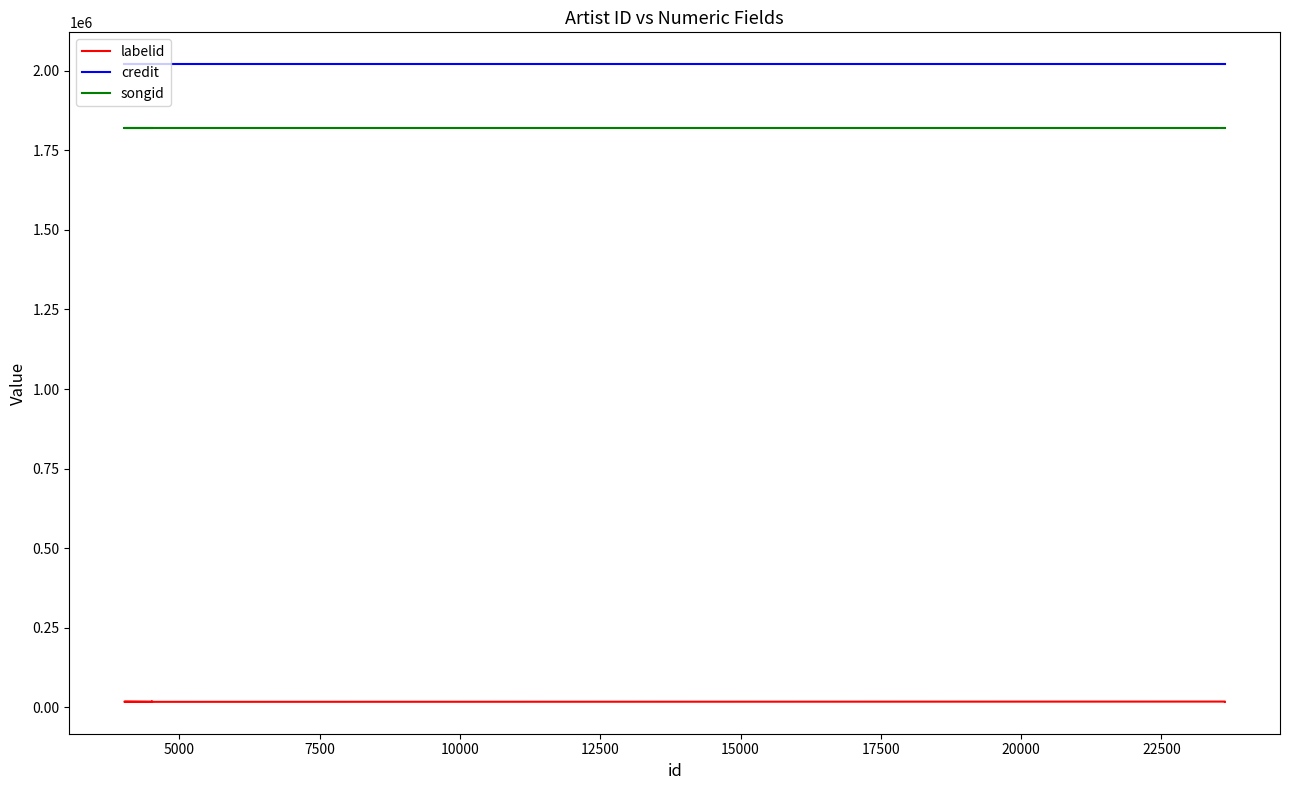

What is the sum of all credit values?

12119760